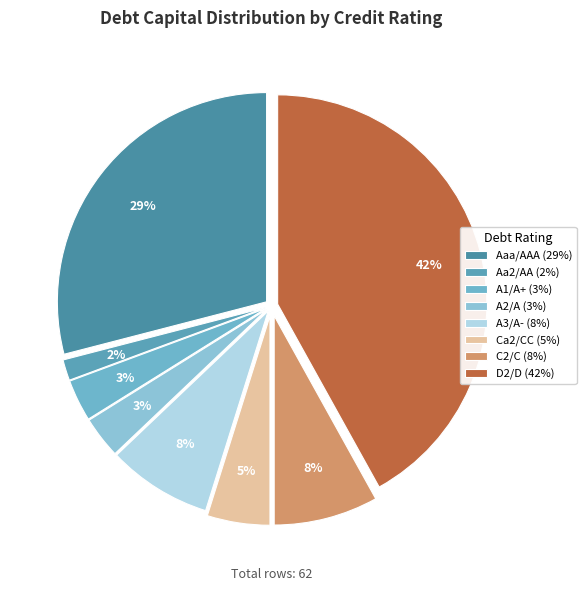

Which slice is the smallest?

Aa2/AA